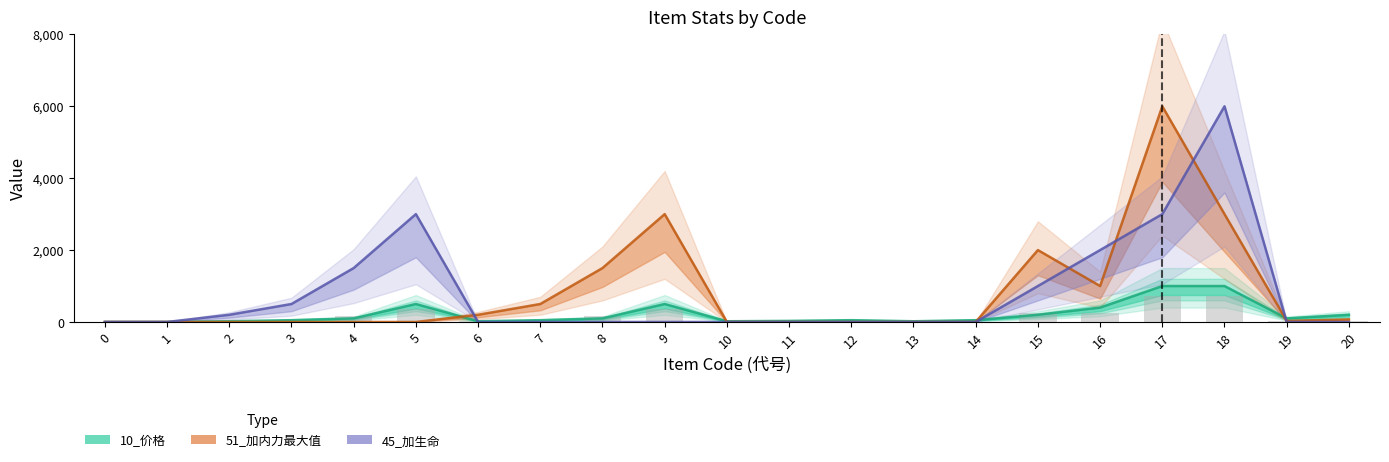

What is the highest value of the 45_加生命 series?

6000